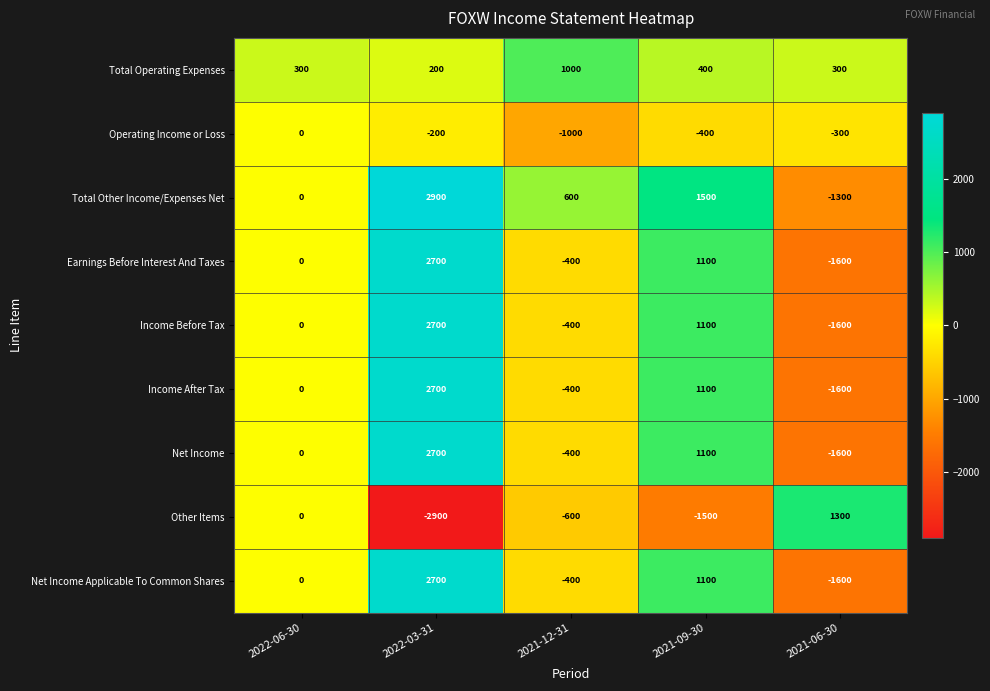

What is the spread (max minus min) of values at 2021-09-30?

3000